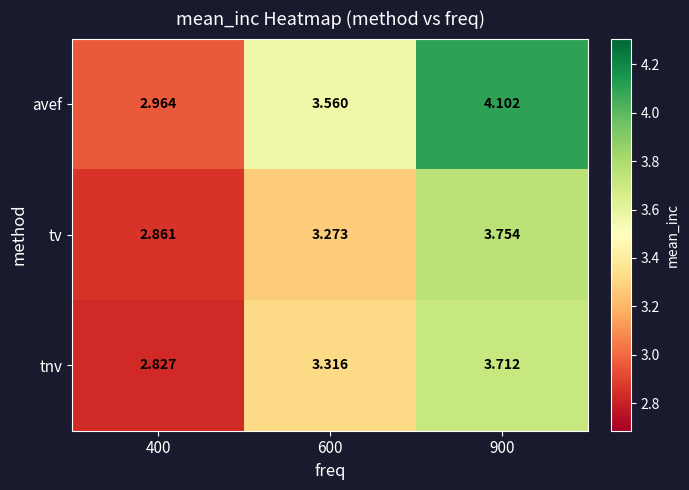

At 400, list the series in order from largest to smallest.

avef, tv, tnv